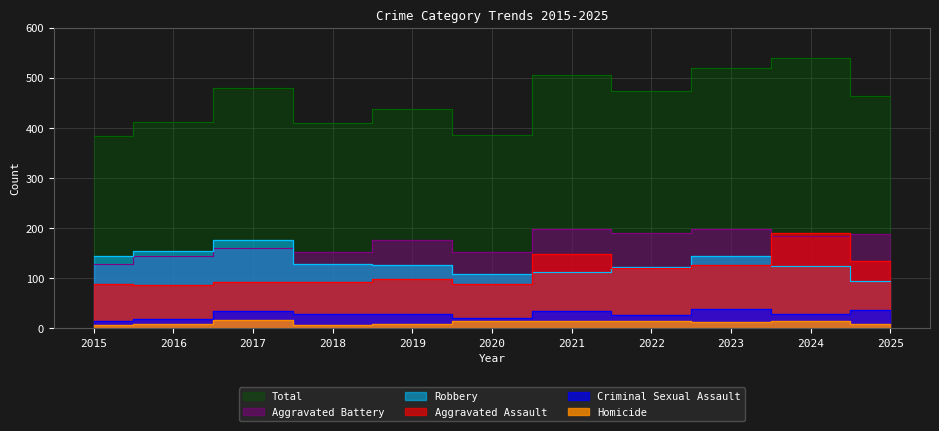

At which category does Total reach its first local valley?

2018